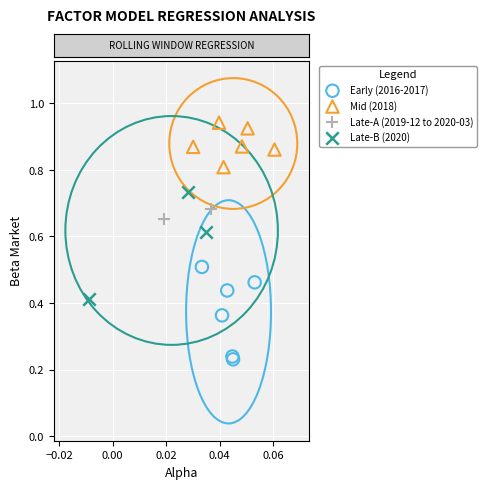

Which series has the largest Y range (max minus min)?

Late-B (2020)